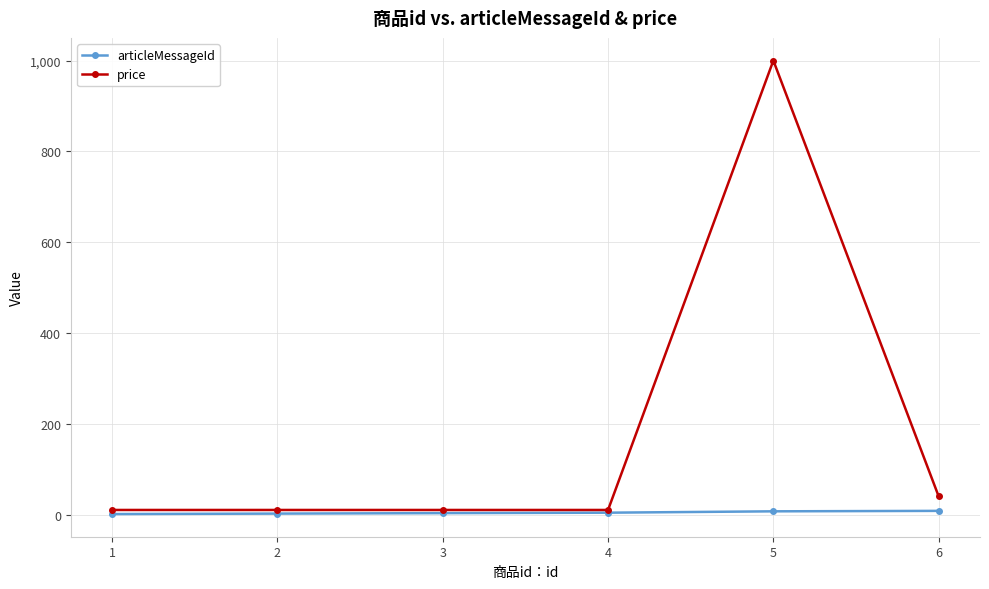

True or false: price has more than 2 interior local peaks.

False